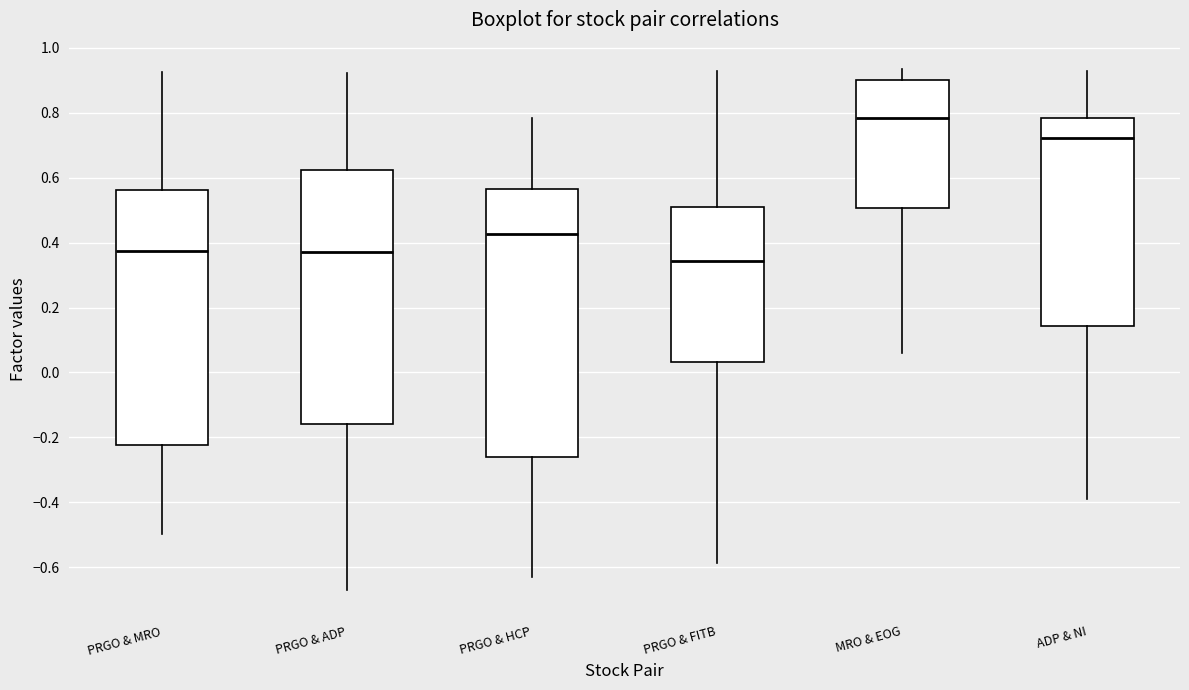

Reading left to right, read every box against the y-axis: the position of its median line, the range the box covers, and the ends of its whiskers. The values are not printed on the chart, so give them approximately, as read against the axis.

PRGO & MRO: median 0.38, box -0.22 to 0.56, whiskers -0.50 to 0.92
PRGO & ADP: median 0.38, box -0.16 to 0.62, whiskers -0.66 to 0.92
PRGO & HCP: median 0.42, box -0.26 to 0.56, whiskers -0.62 to 0.78
PRGO & FITB: median 0.34, box 0.04 to 0.50, whiskers -0.58 to 0.94
MRO & EOG: median 0.78, box 0.50 to 0.90, whiskers 0.06 to 0.94
ADP & NI: median 0.72, box 0.14 to 0.78, whiskers -0.38 to 0.92